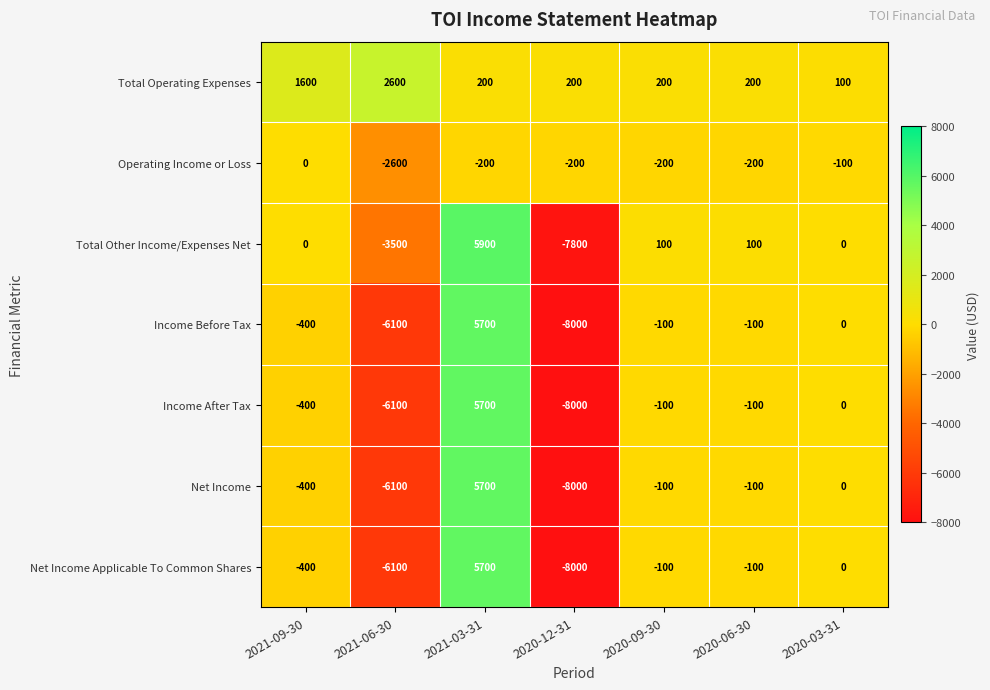

Count the number of data series in this chart.

7